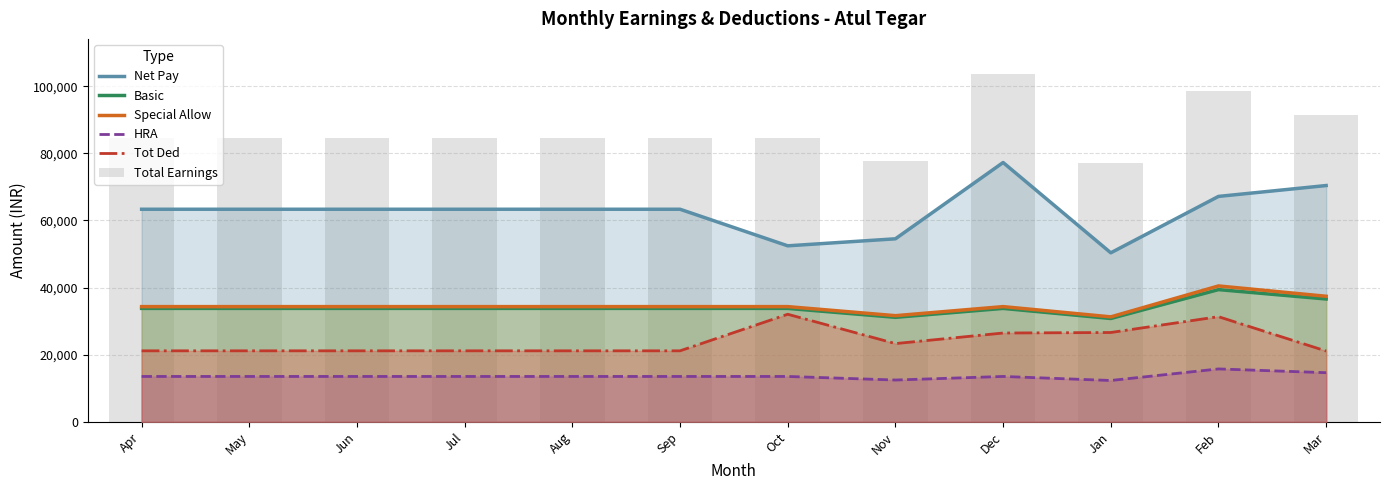

Which series has the largest total across all categories?

Total Earnings